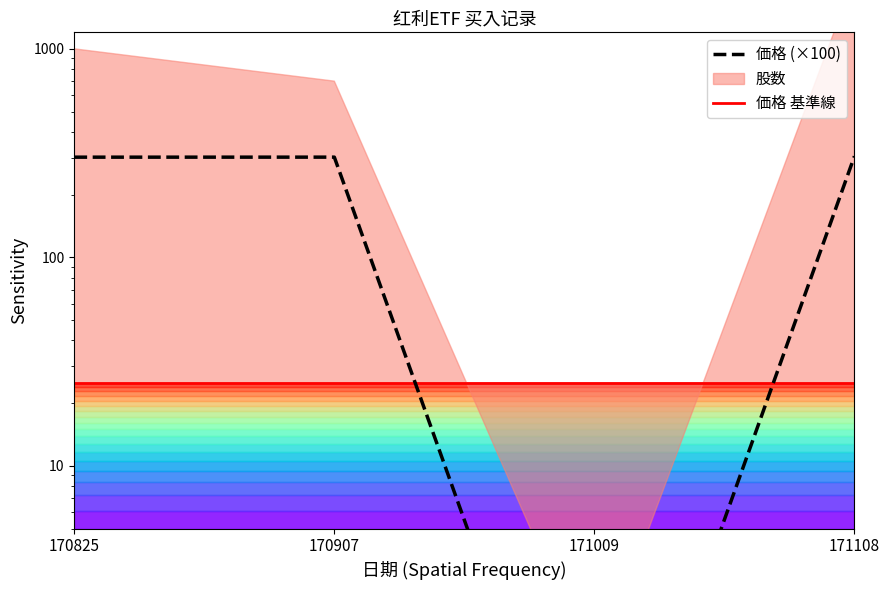

List the labels in order of value, smallest first.

171009, 170825, 170907, 171108